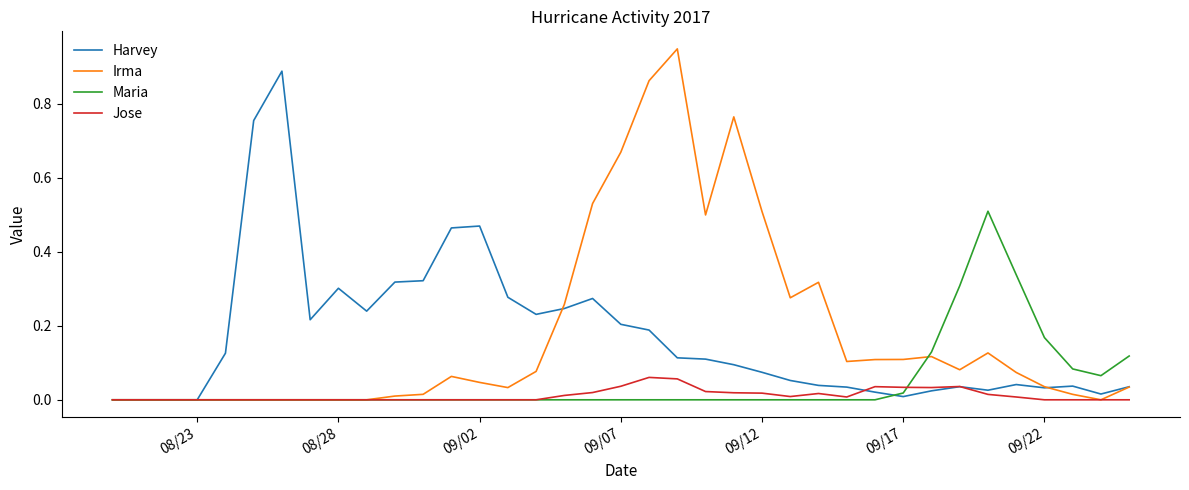

List the series in order of their peak value, highest first.

Irma, Harvey, Maria, Jose